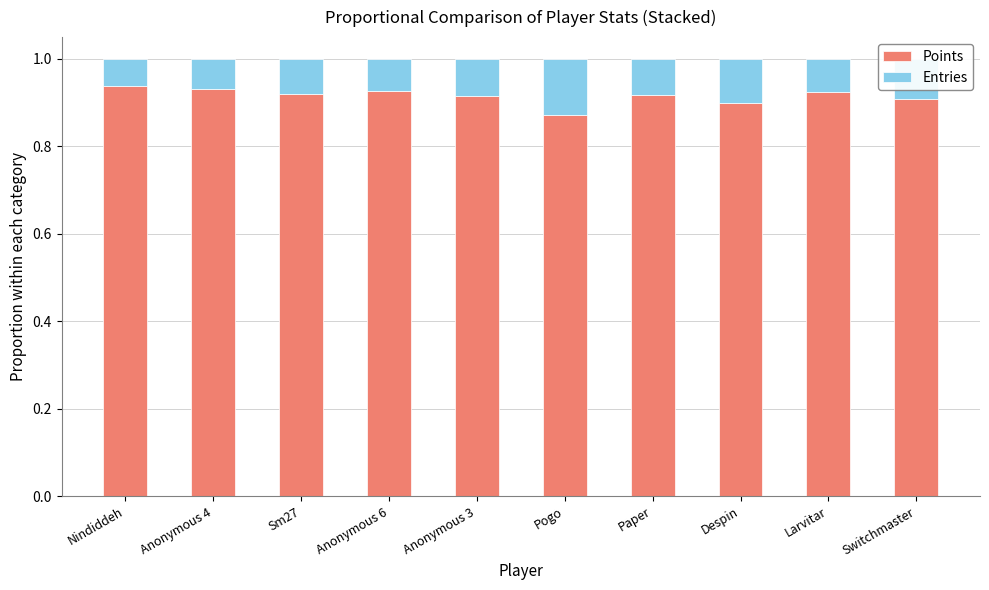

At which label does Points reach its minimum?

Pogo